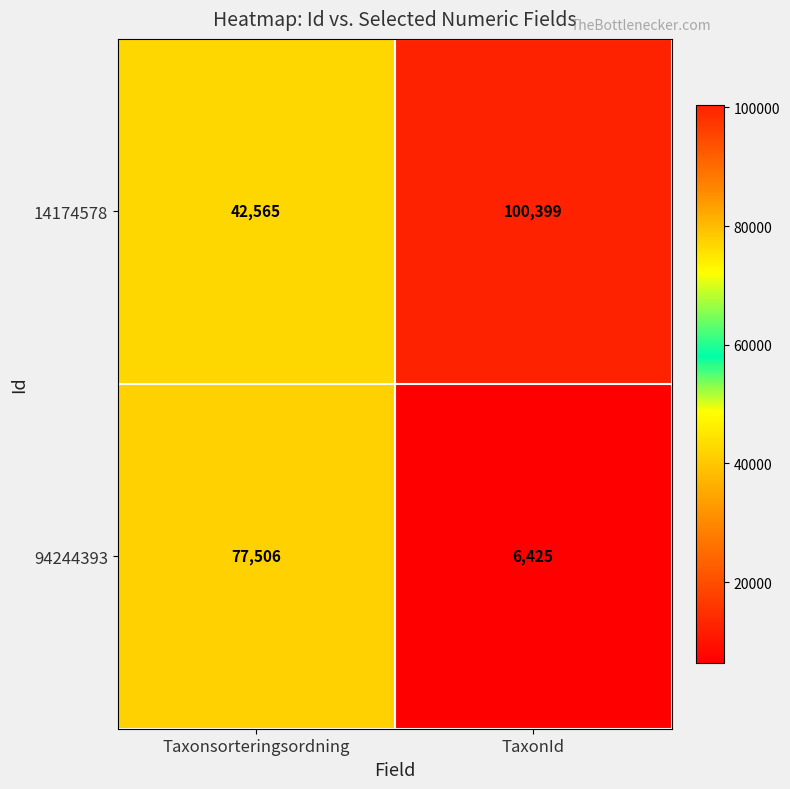

At which category does the chart reach its peak across all series?

TaxonId